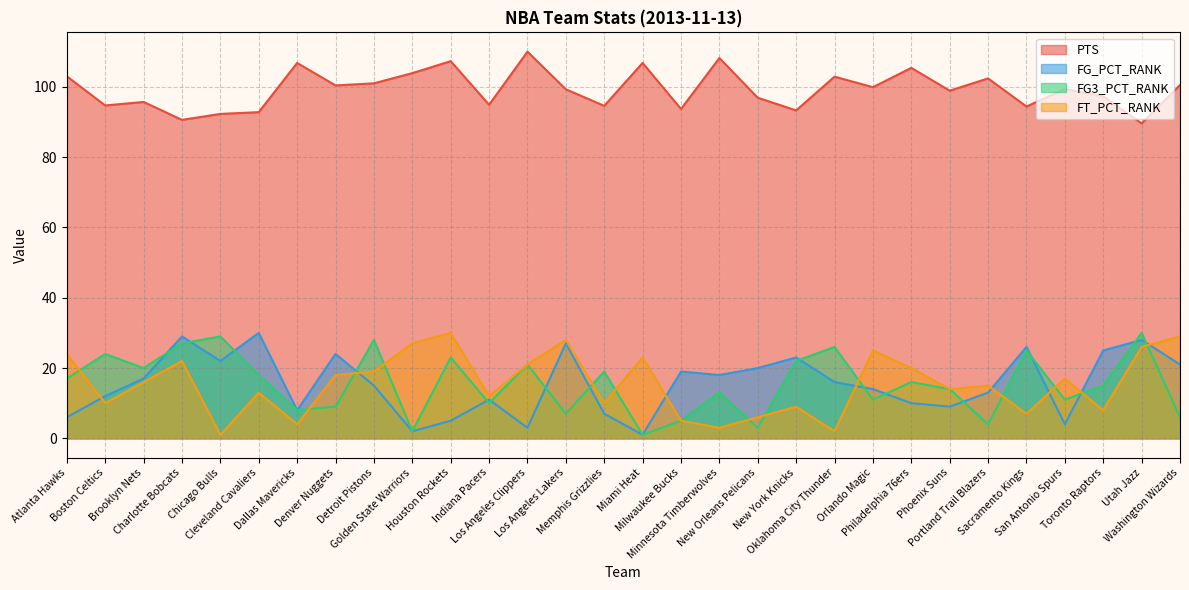

How many distinct data groups are displayed?

4